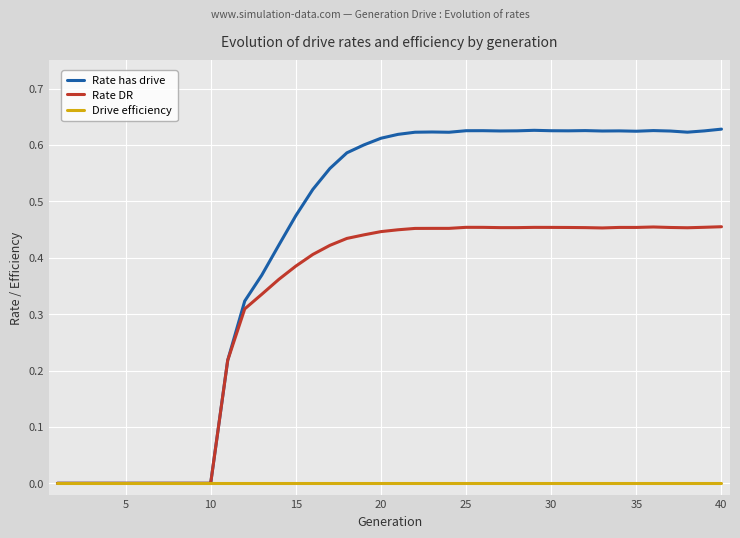

Does the chart have visible grid lines?

Yes